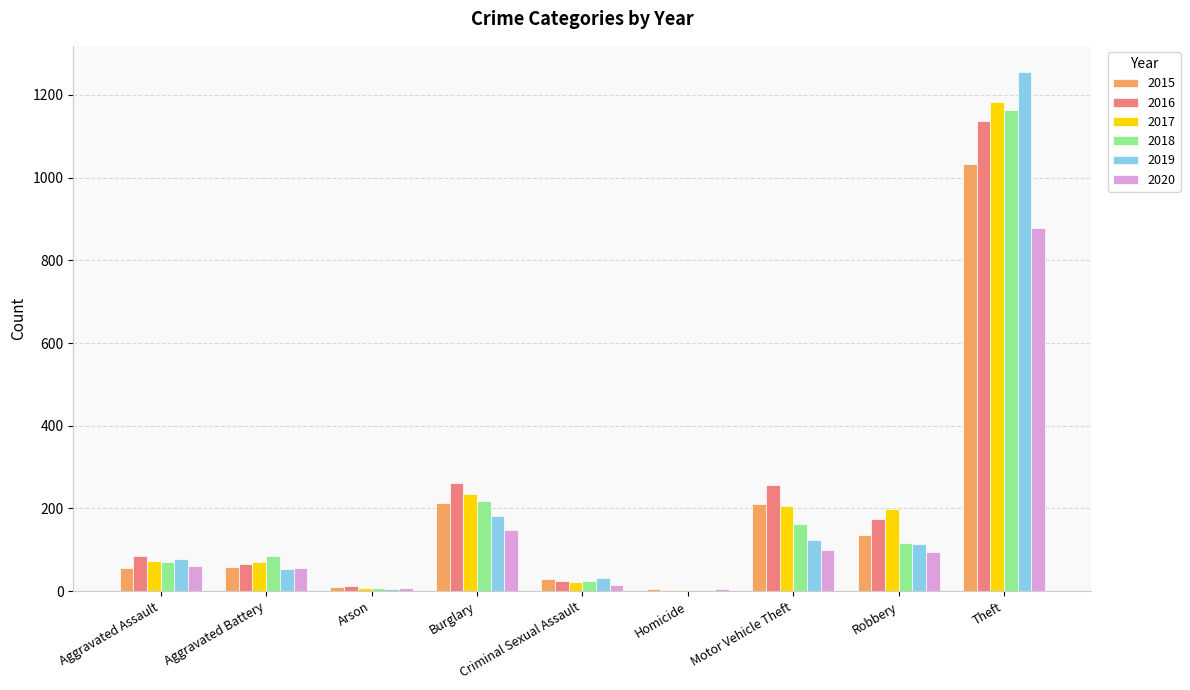

What position from the right is Homicide?

4